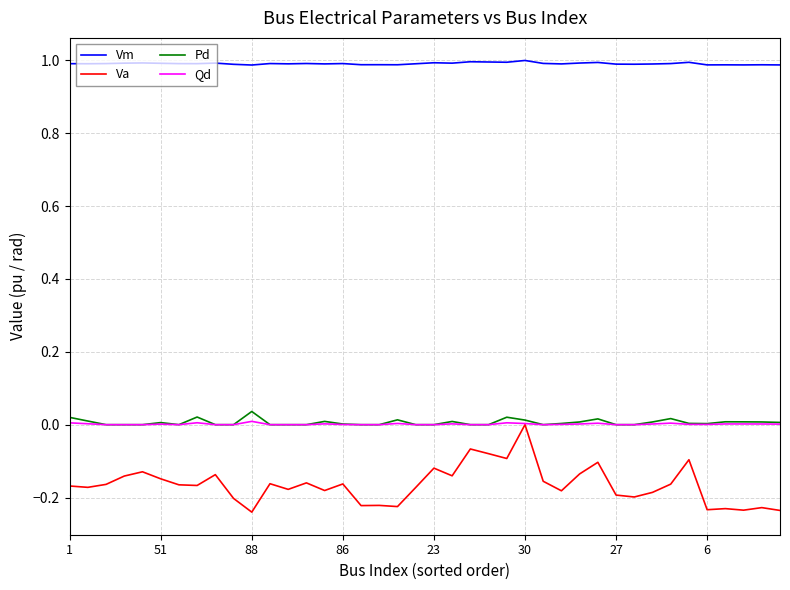

True or false: Vm and Pd intersect in this chart.

False